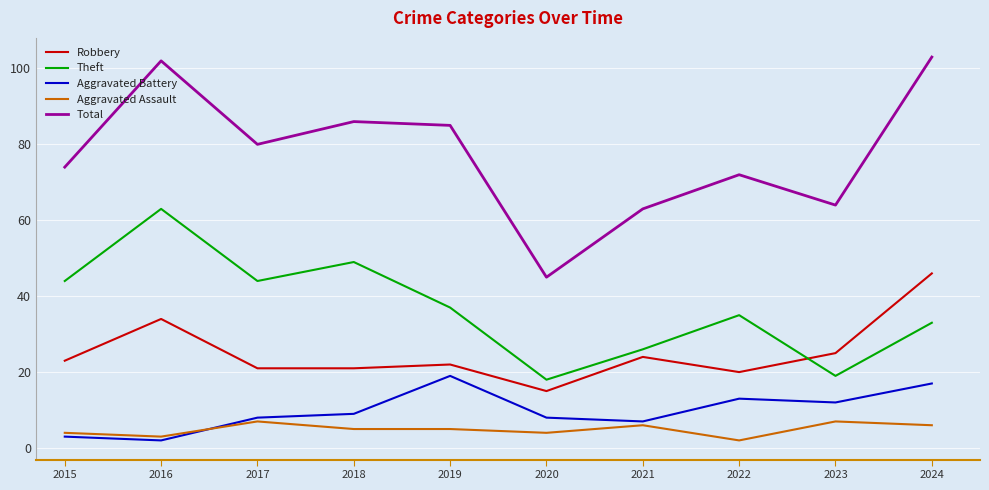

What is the total value across all series at 2017?

160